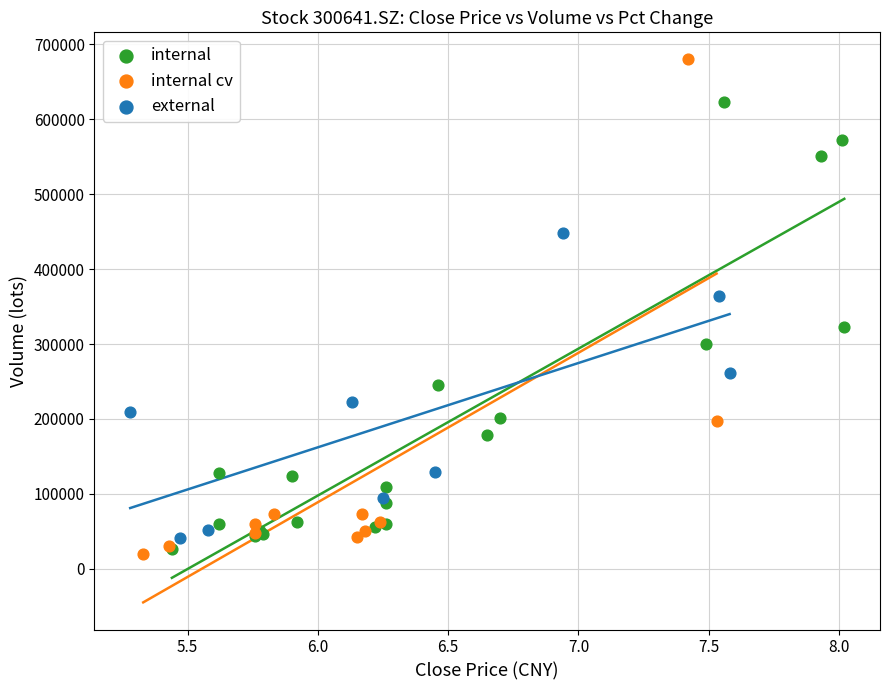

Which series has the widest spread of Y values?

internal cv